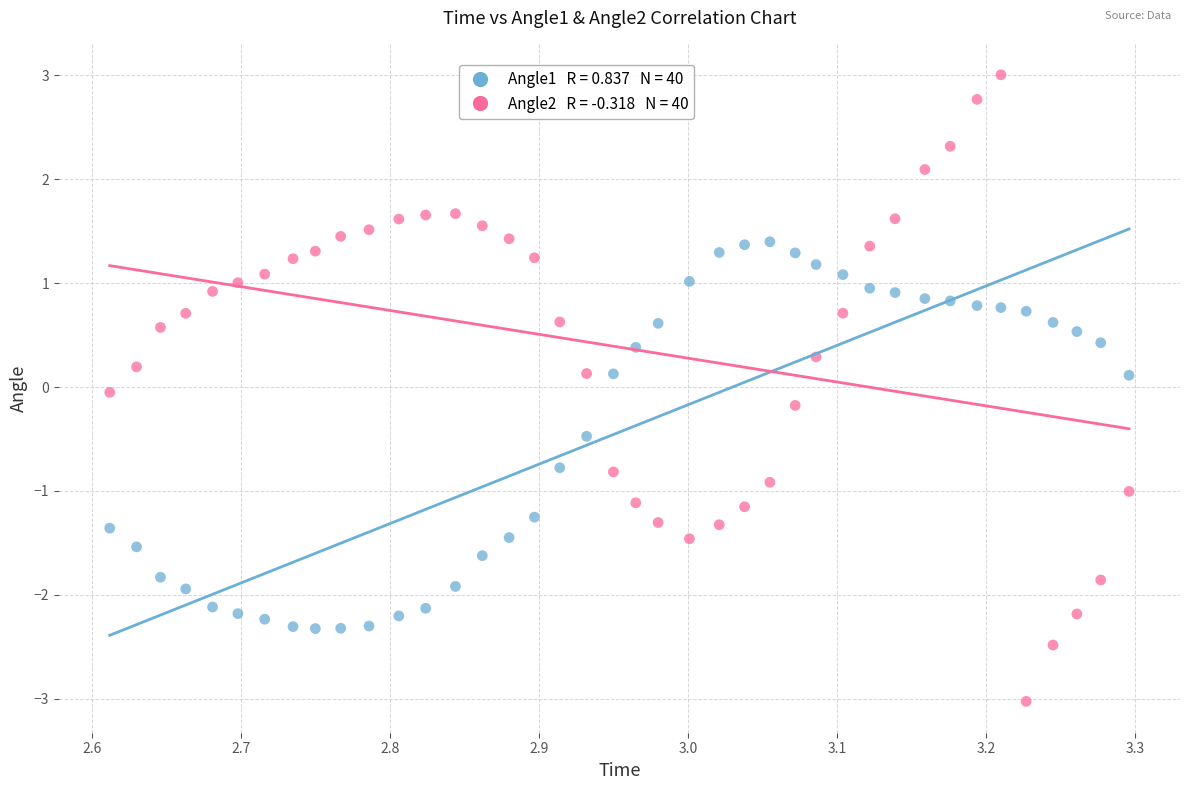

Count the number of points in this scatter plot.

80